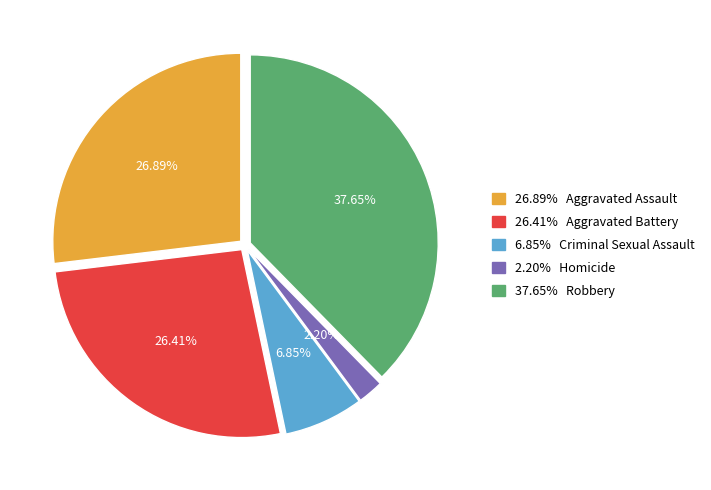

To the nearest percent, what is the difference between the largest and smallest slice percentages?

35%